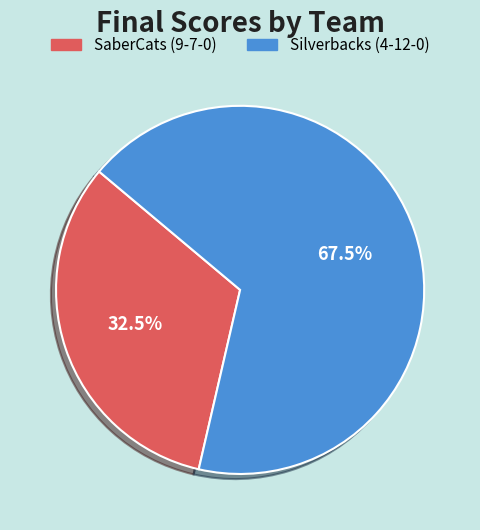

Which category accounts for the majority?

Silverbacks (4-12-0)